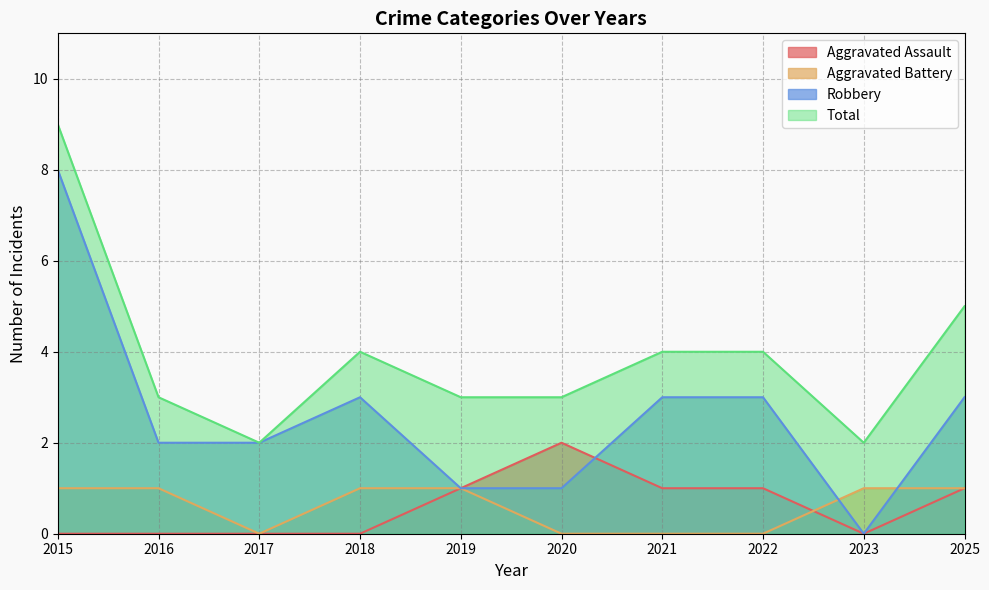

How many categories are shown in the chart?

10